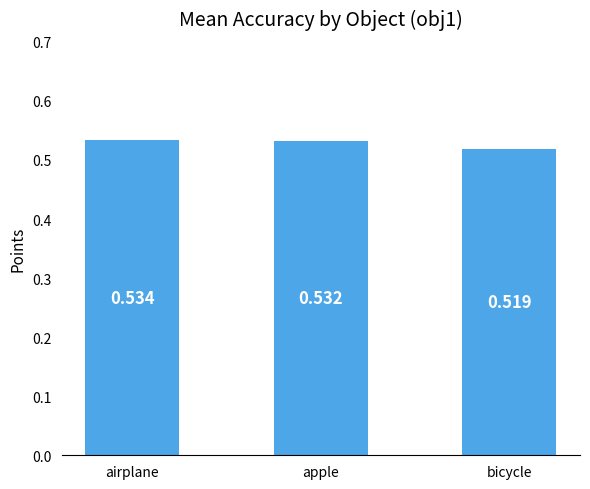

List the labels in order of value, largest first.

airplane, apple, bicycle